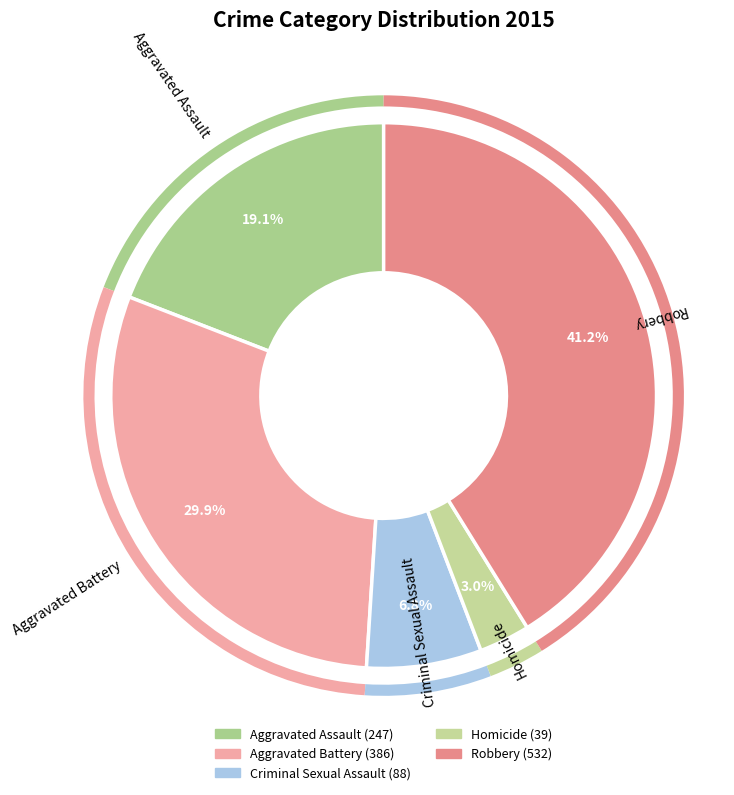

To the nearest percent, what portion does Criminal Sexual Assault represent?

7%